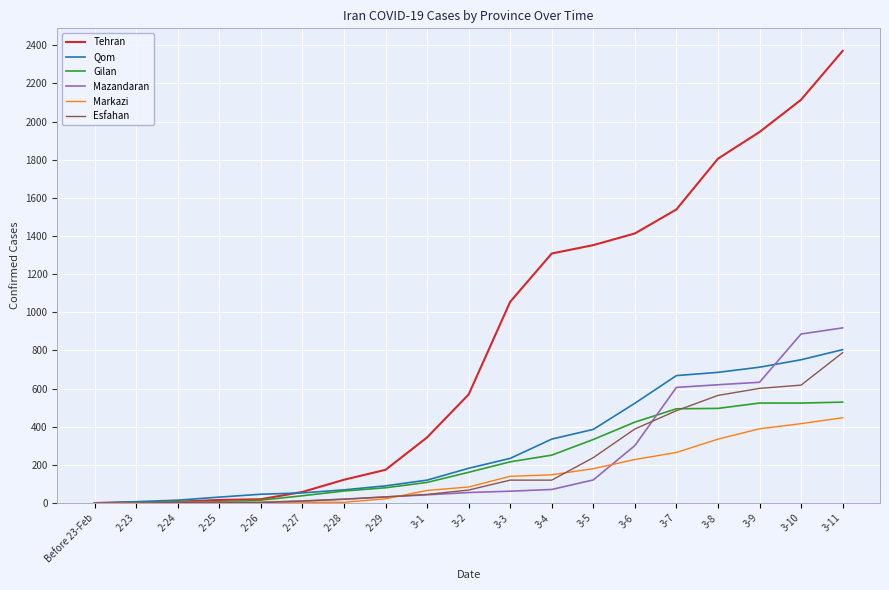

At which category is the sum across all series the highest?

3-11